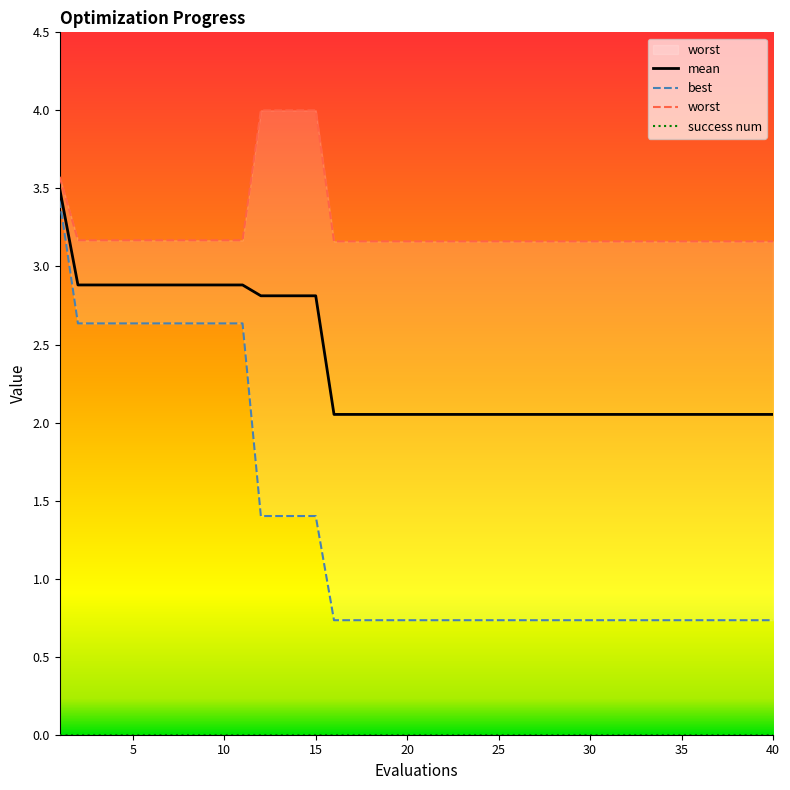

Which series has the largest total across all categories?

worst